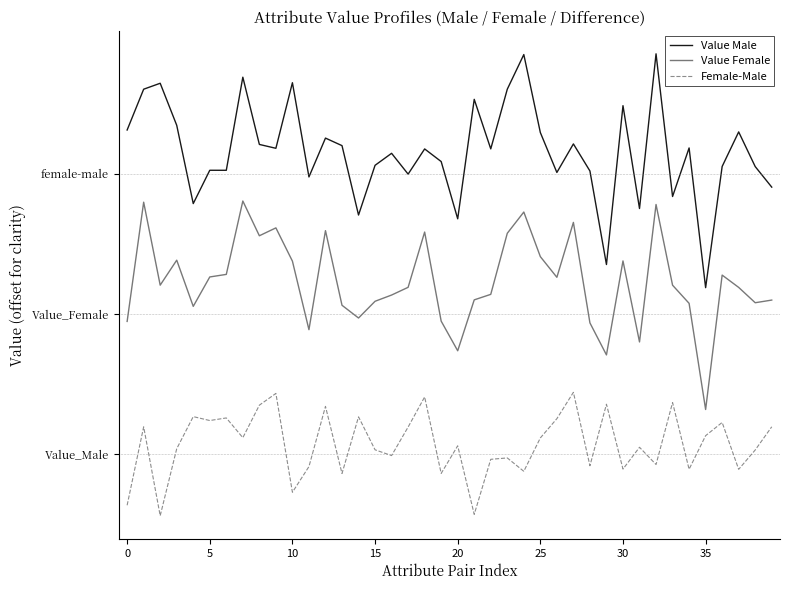

At how many categories does at least one series exceed 0?

40